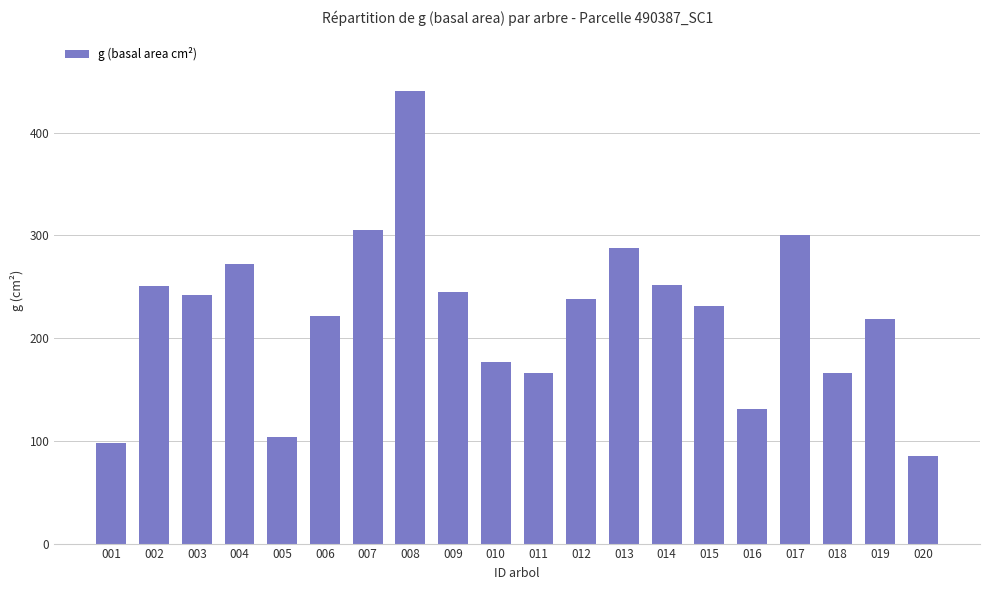

Is it true that the value at 006 is 109.3?

False